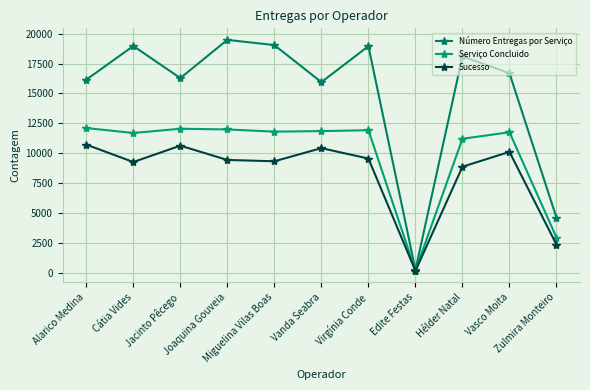

Reading left to right, transcribe all the data shown in this chart.

Número Entregas por Serviço: Alarico Medina=16145	Cátia Vides=18964	Jacinto Pêcego=16280	Joaquina Gouveia=19475	Miguelina Vilas Boas=19040	Vanda Seabra=15943	Virgínia Conde=18948	Edite Festas=246	Hélder Natal=18096	Vasco Moita=16686	Zulmira Monteiro=4606
Serviço Concluido: Alarico Medina=12105	Cátia Vides=11689	Jacinto Pêcego=12046	Joaquina Gouveia=11987	Miguelina Vilas Boas=11803	Vanda Seabra=11849	Virgínia Conde=11923	Edite Festas=186	Hélder Natal=11207	Vasco Moita=11753	Zulmira Monteiro=2948
Sucesso: Alarico Medina=10719	Cátia Vides=9263	Jacinto Pêcego=10630	Joaquina Gouveia=9436	Miguelina Vilas Boas=9325	Vanda Seabra=10424	Virgínia Conde=9553	Edite Festas=162	Hélder Natal=8871	Vasco Moita=10110	Zulmira Monteiro=2354